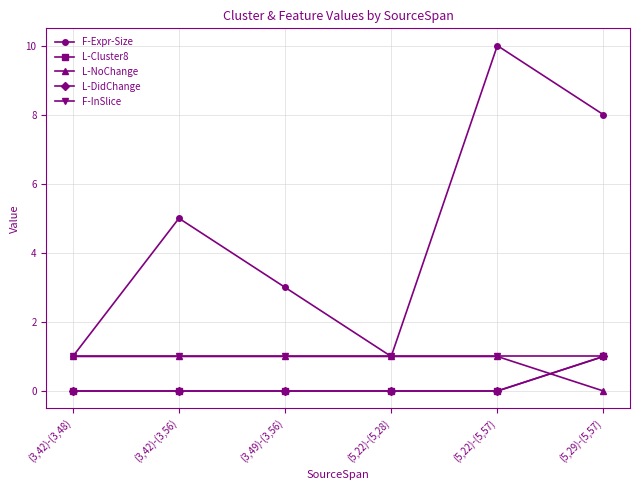

At how many categories does at least one series exceed 1?

4